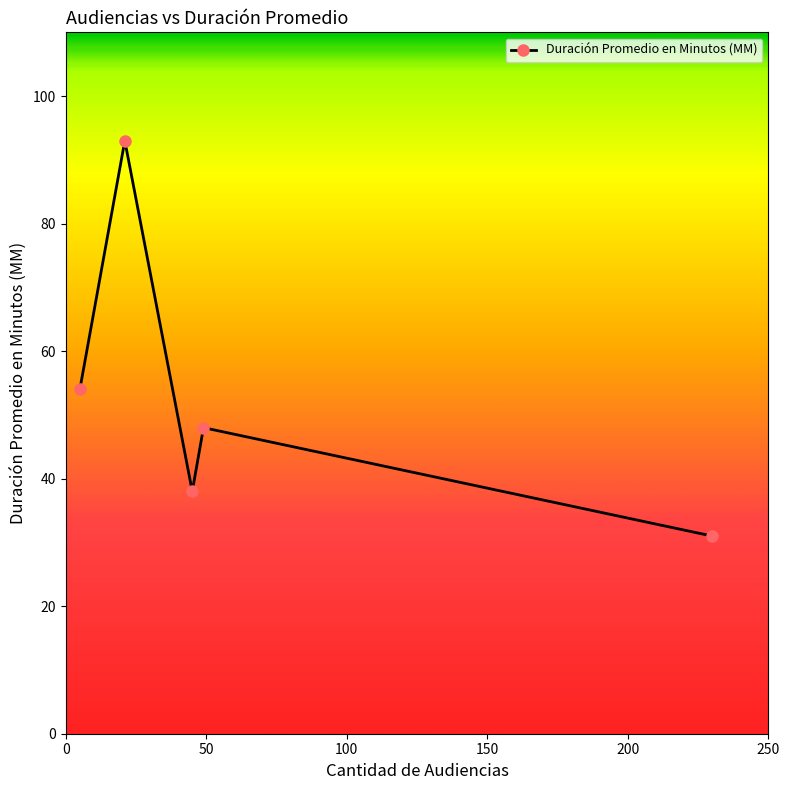

What is the value of the 3rd point from the left?

38